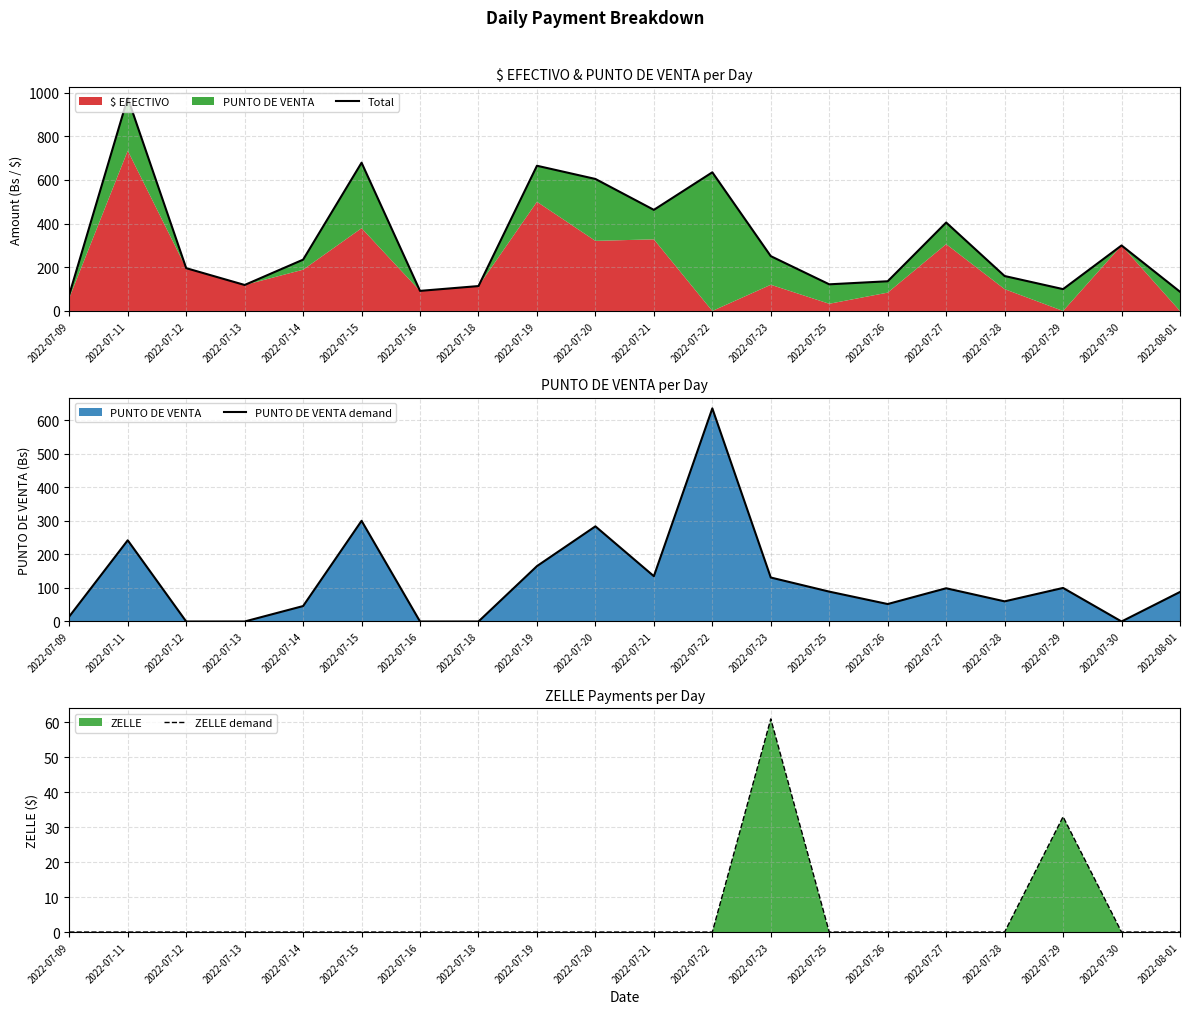

Reading left to right, extract all data points from this chart.

Total: 2022-07-09=75.0	2022-07-11=976.0	2022-07-12=196.0	2022-07-13=119.0	2022-07-14=235.0	2022-07-15=679.0	2022-07-16=92.0	2022-07-18=114.0	2022-07-19=665.0	2022-07-20=604.5	2022-07-21=463.0	2022-07-22=635.0	2022-07-23=251.0	2022-07-25=122.0	2022-07-26=136.0	2022-07-27=405.0	2022-07-28=160.0	2022-07-29=100.0	2022-07-30=300.0	2022-08-01=88.0
PUNTO DE VENTA demand: 2022-07-09=15.0	2022-07-11=242.0	2022-07-12=0.0	2022-07-13=0.0	2022-07-14=46.0	2022-07-15=300.0	2022-07-16=0.0	2022-07-18=0.0	2022-07-19=165.0	2022-07-20=283.5	2022-07-21=135.0	2022-07-22=635.0	2022-07-23=131.0	2022-07-25=89.0	2022-07-26=52.0	2022-07-27=99.0	2022-07-28=60.0	2022-07-29=100.0	2022-07-30=0.0	2022-08-01=88.0
ZELLE demand: 2022-07-09=0.0	2022-07-11=0.0	2022-07-12=0.0	2022-07-13=0.0	2022-07-14=0.0	2022-07-15=0.0	2022-07-16=0.0	2022-07-18=0.0	2022-07-19=0.0	2022-07-20=0.0	2022-07-21=0.0	2022-07-22=0.0	2022-07-23=61.0	2022-07-25=0.0	2022-07-26=0.0	2022-07-27=0.0	2022-07-28=0.0	2022-07-29=33.0	2022-07-30=0.0	2022-08-01=0.0